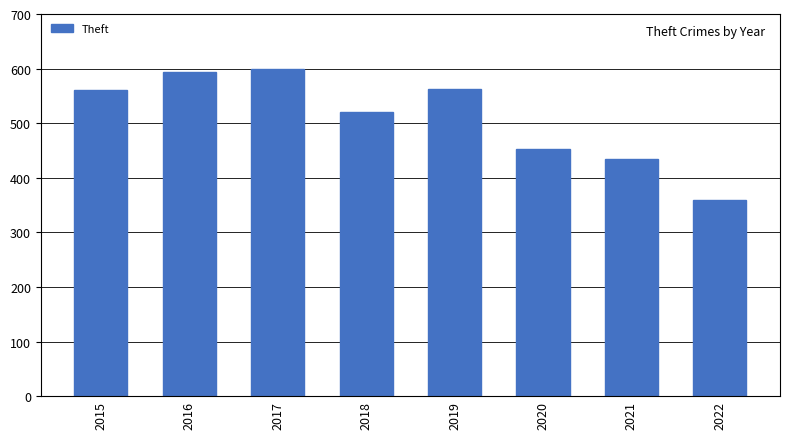

Which has a higher value, 2019 or 2020?

2019